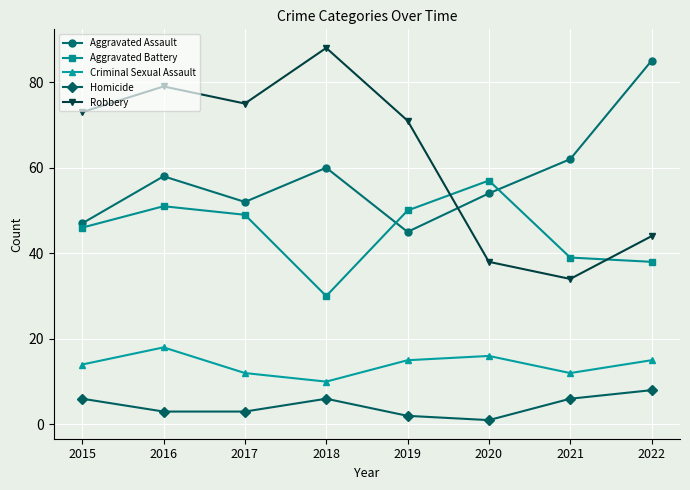

Count the Criminal Sexual Assault values in the range 12 to 16.

6